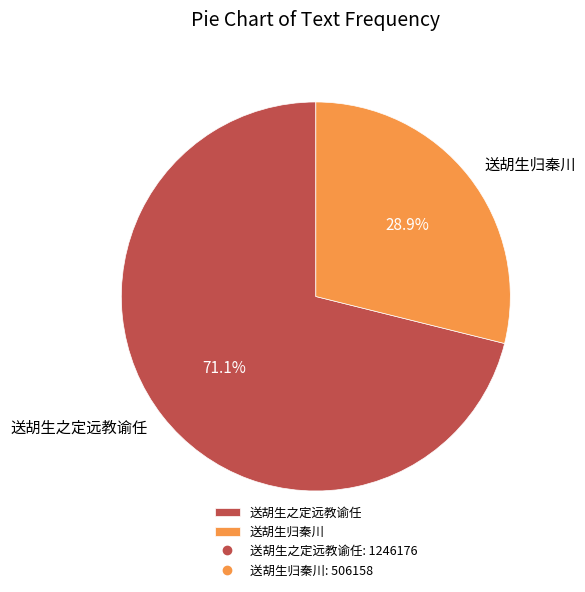

Does 送胡生归秦川 represent more than half of the total?

No